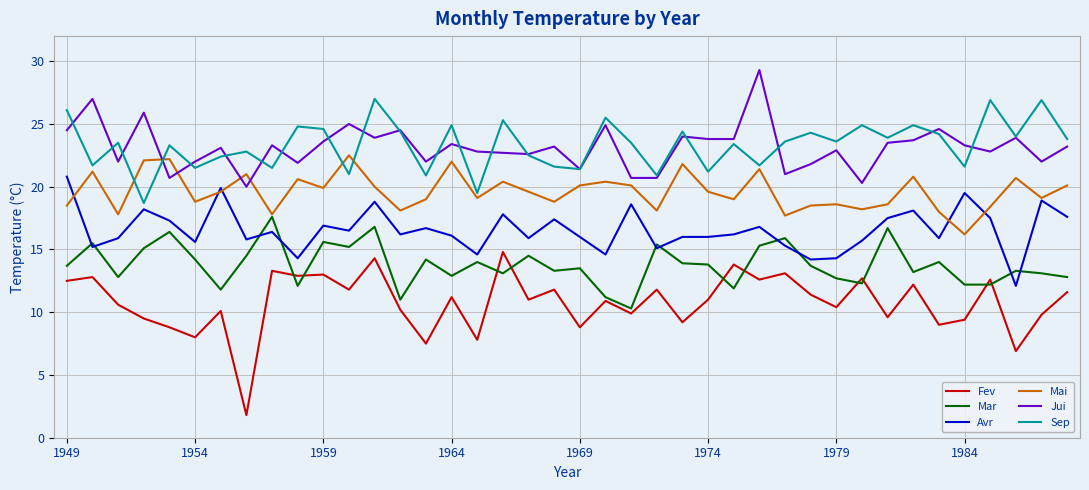

Rank the series by their maximum value, from lowest to highest.

Fev, Mar, Avr, Mai, Sep, Jui